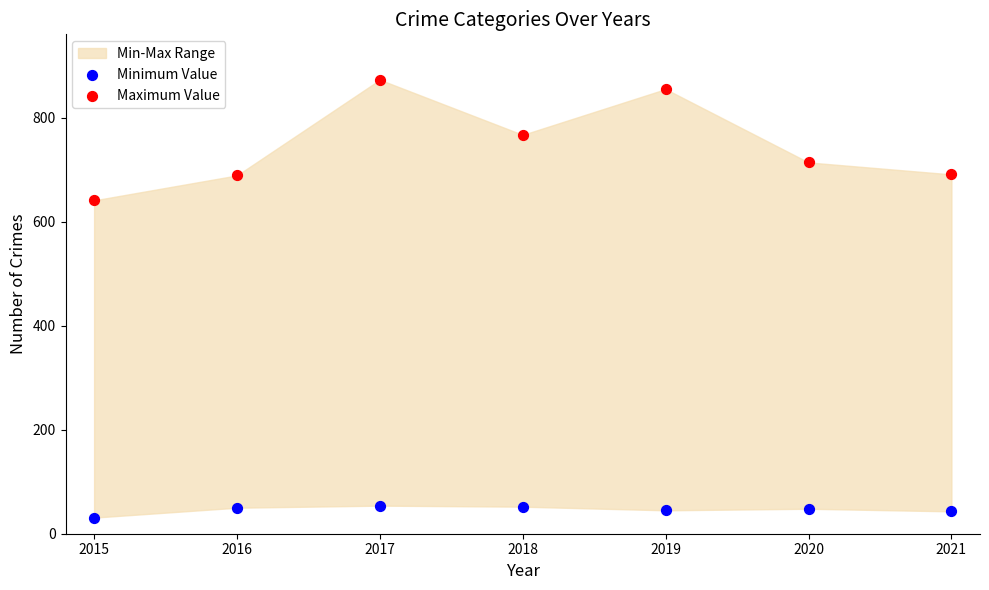

Which series has the largest Y range (max minus min)?

Maximum Value